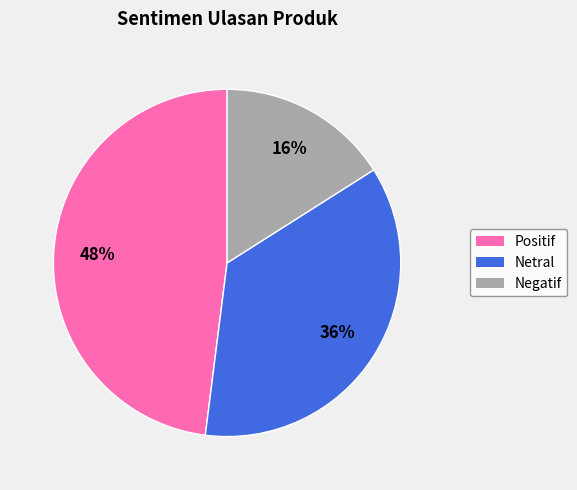

What is the largest slice in the pie chart?

Positif